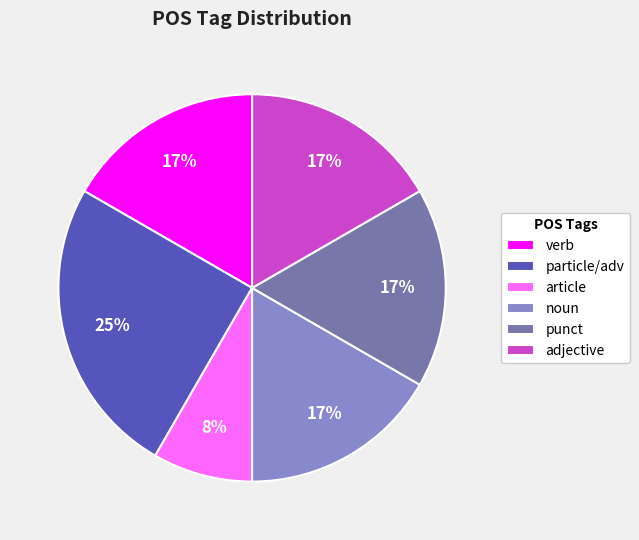

To the nearest percent, what is the average slice percentage?

17%